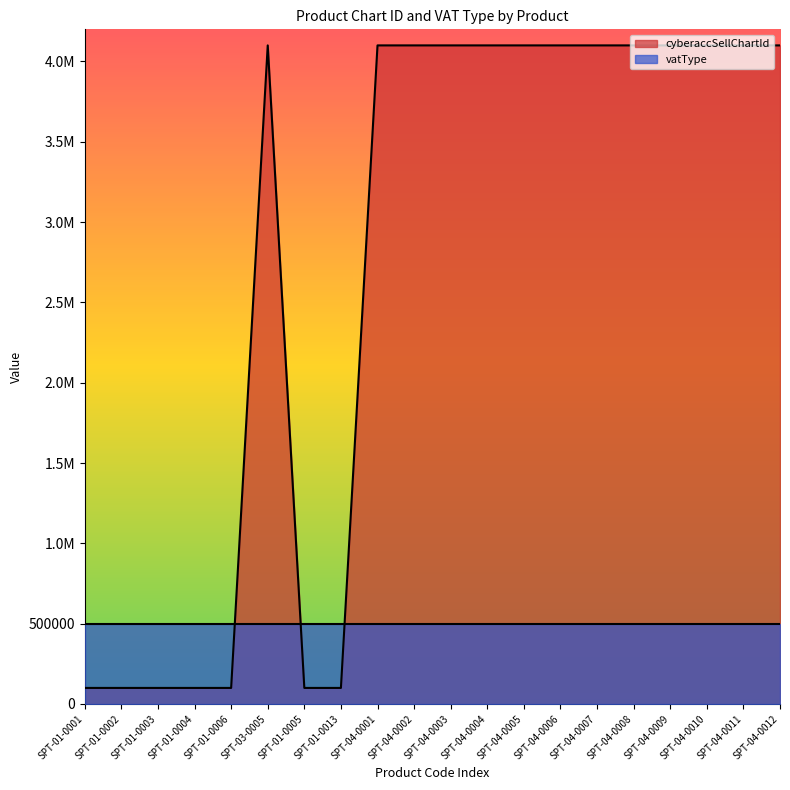

What is the difference between the second highest and minimum values?

4000000